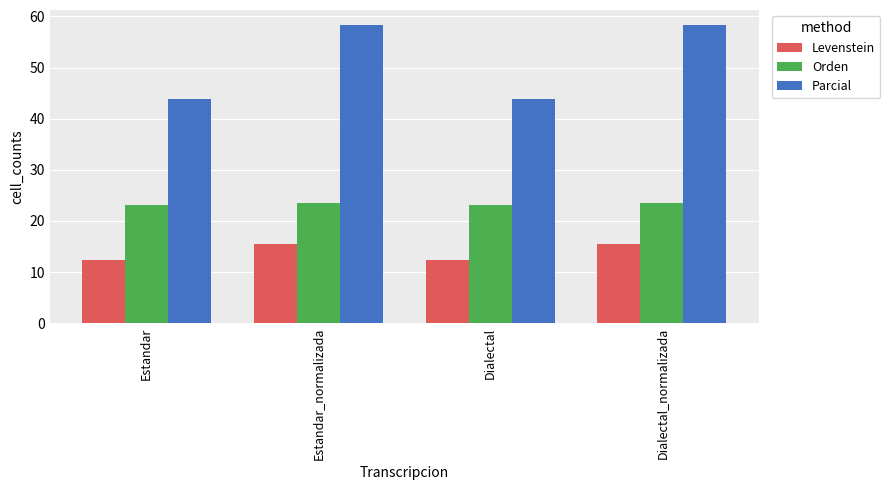

What are all the series names shown in the legend?

Levenstein, Orden, Parcial